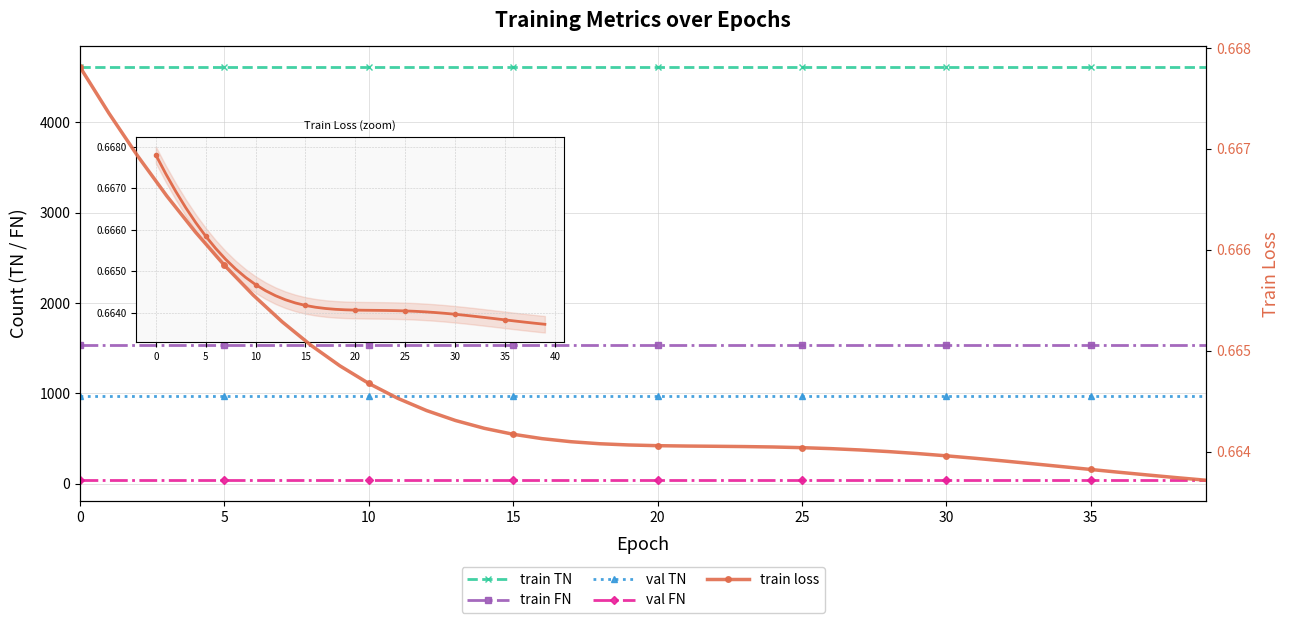

True or false: val TN has a value of 971.0 at 9.

True